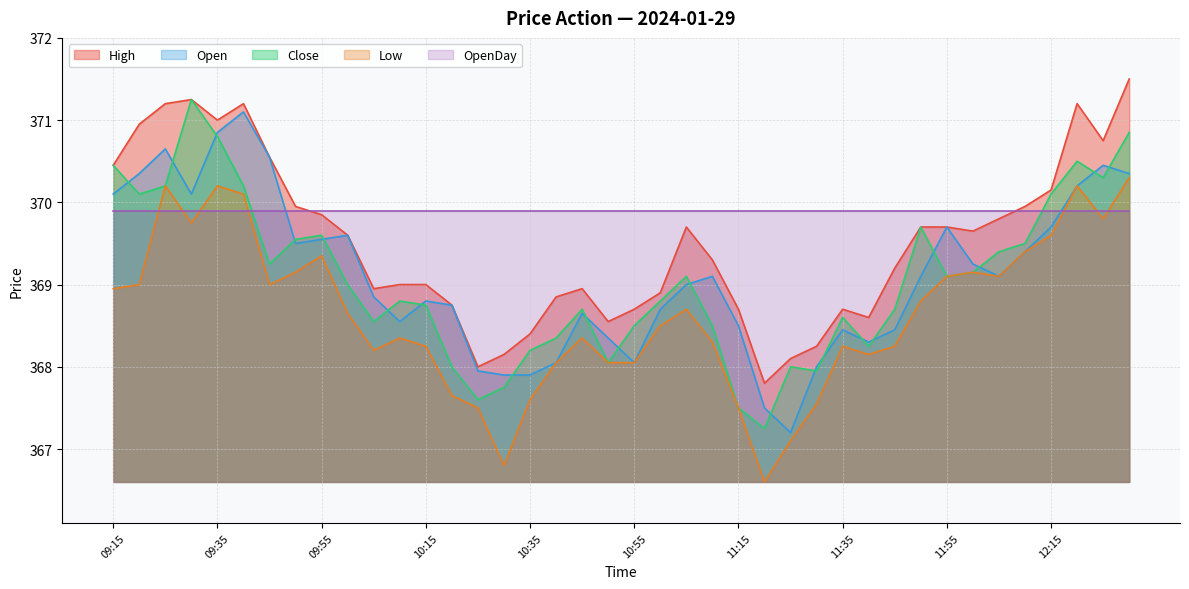

Which series has the largest total across all categories?

OpenDay